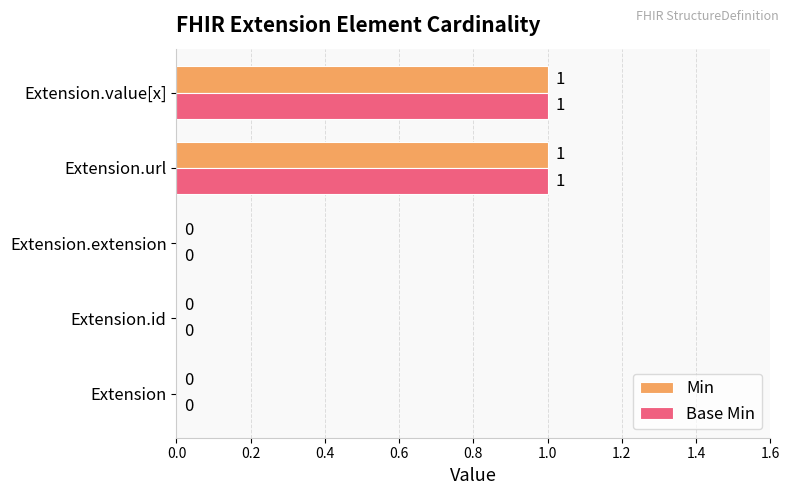

True or false: Base Min has a value of 1 at Extension.value[x].

True